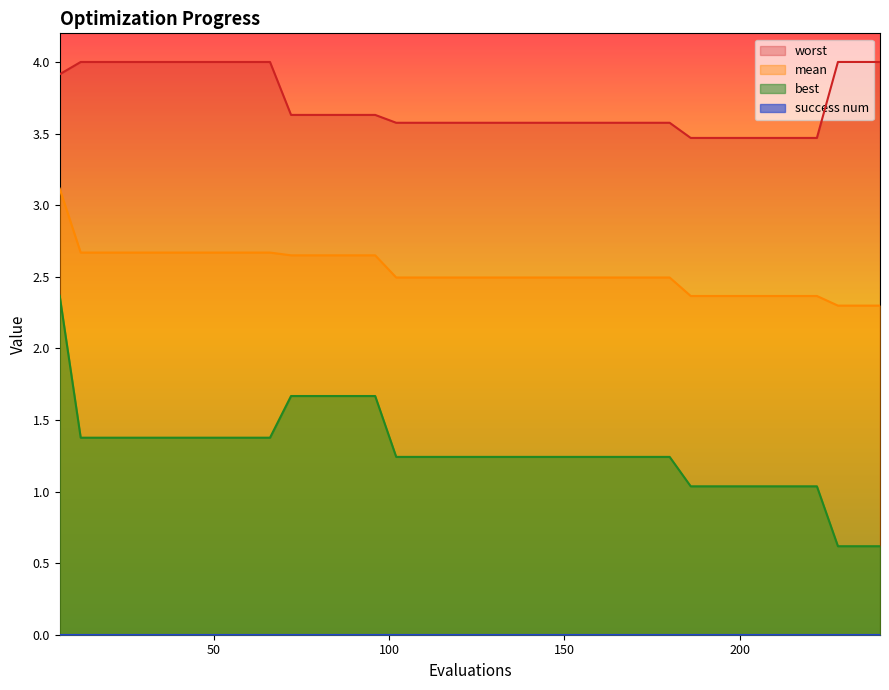

True or false: best and mean cross at least once.

False